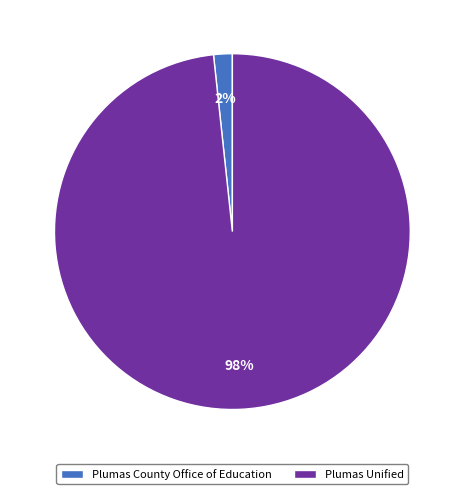

What percentage is the Plumas Unified slice, to the nearest percent?

98%